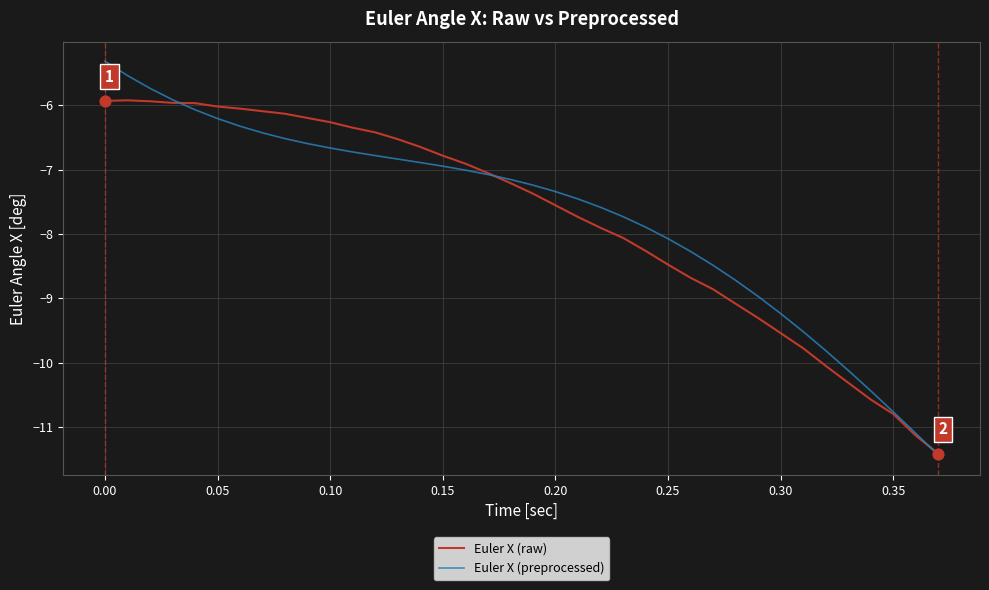

Which series has the largest range (max minus min)?

Euler X (preprocessed)